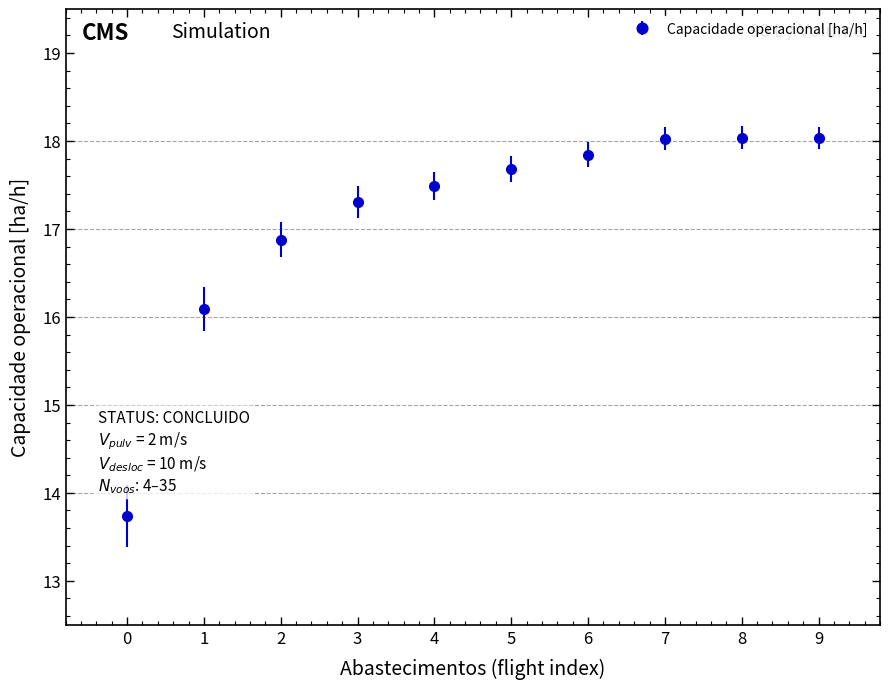

Between 5 and 3, which is larger?

5